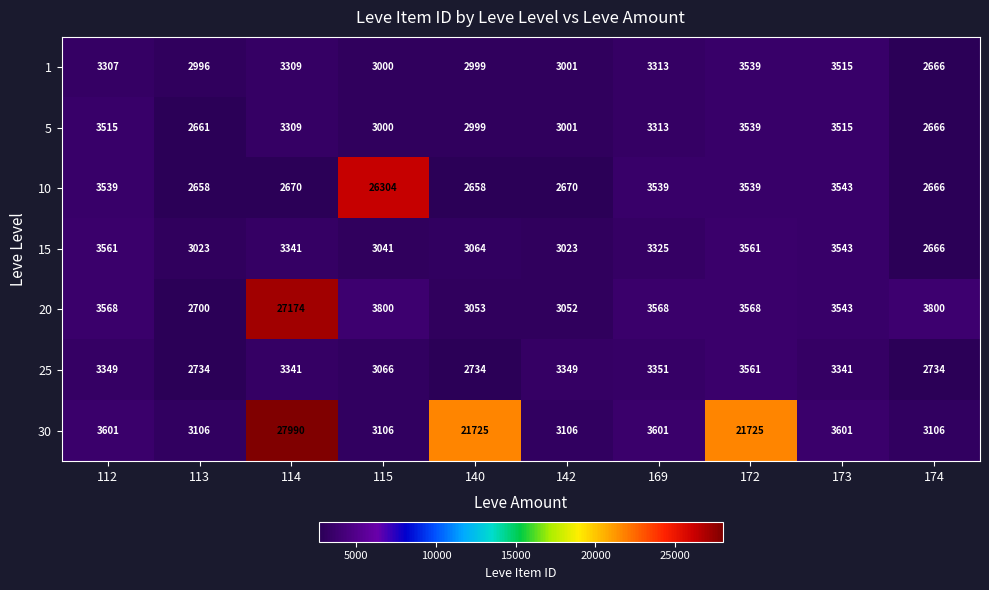

What is the maximum value shown in the chart?

27990